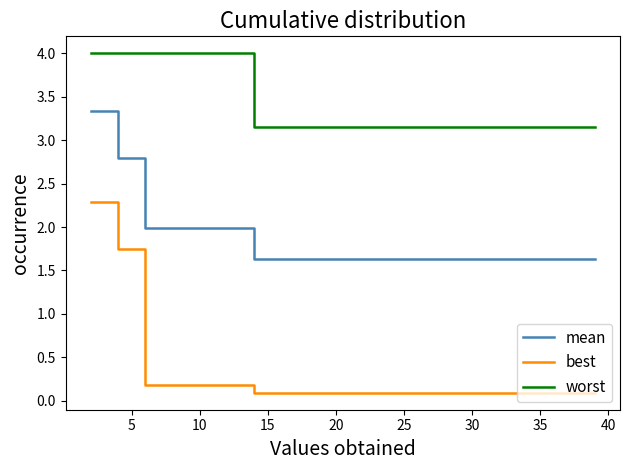

What is the maximum value for worst?

4.0